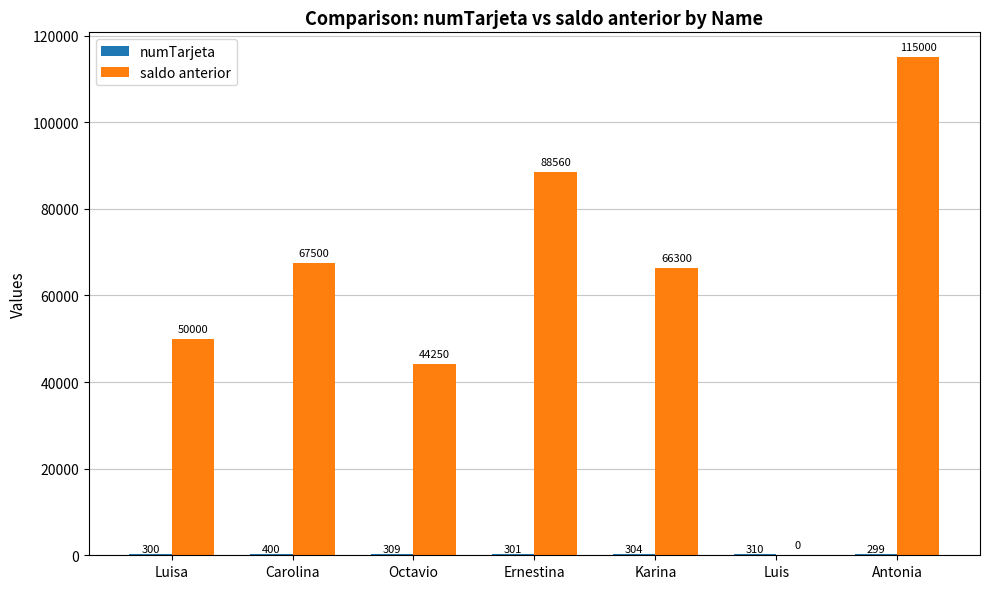

Where does the saldo anterior series first go above 66300?

Carolina